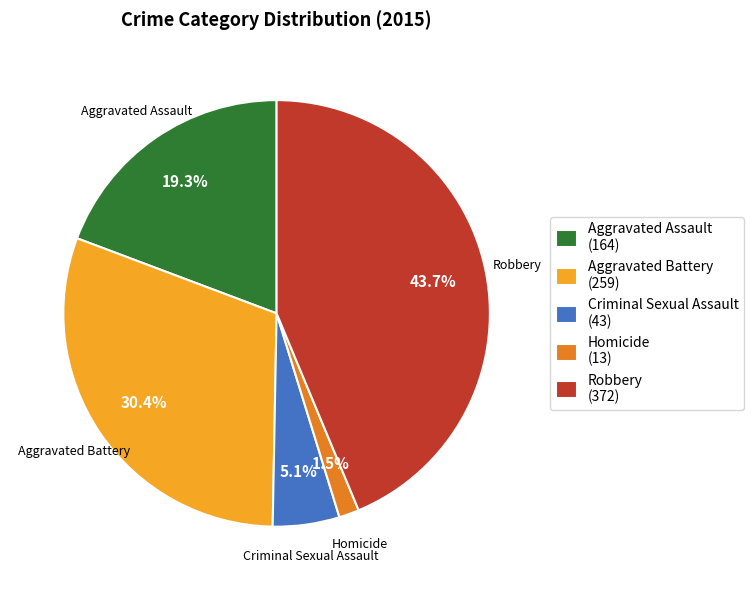

Is there a majority slice in this chart?

No